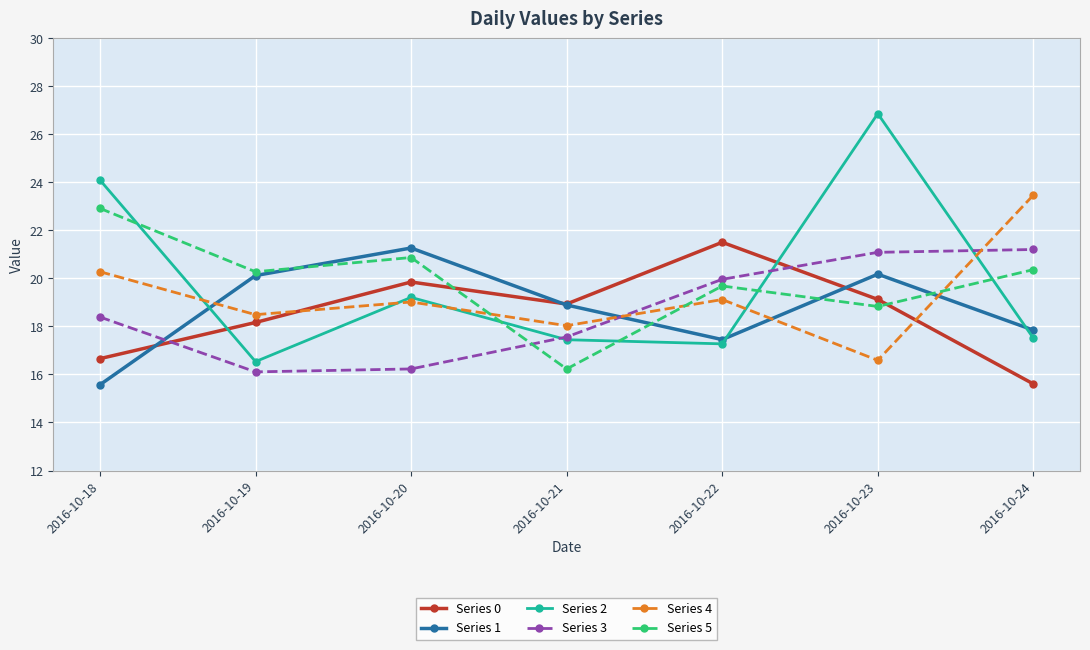

What are all the series names shown in the legend?

Series 0, Series 1, Series 2, Series 3, Series 4, Series 5